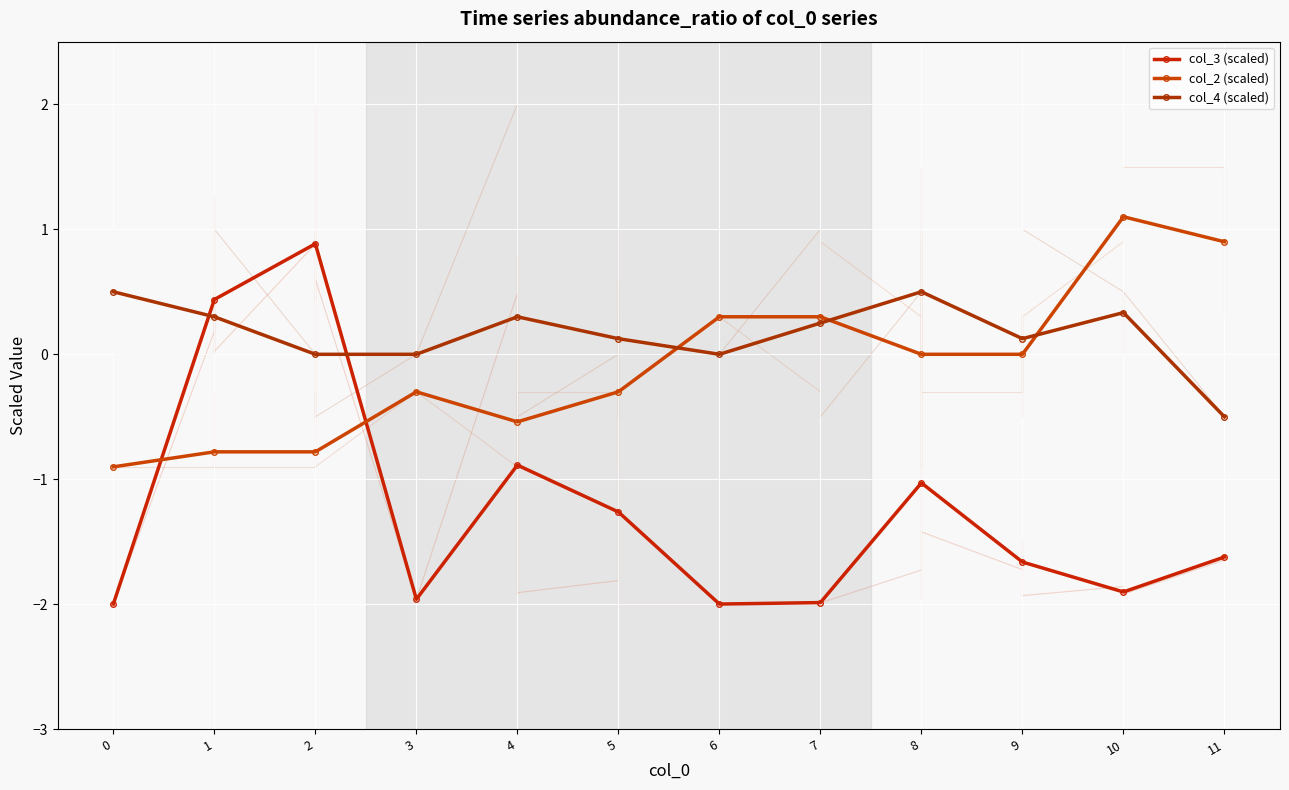

How many lines are shown in the chart?

3